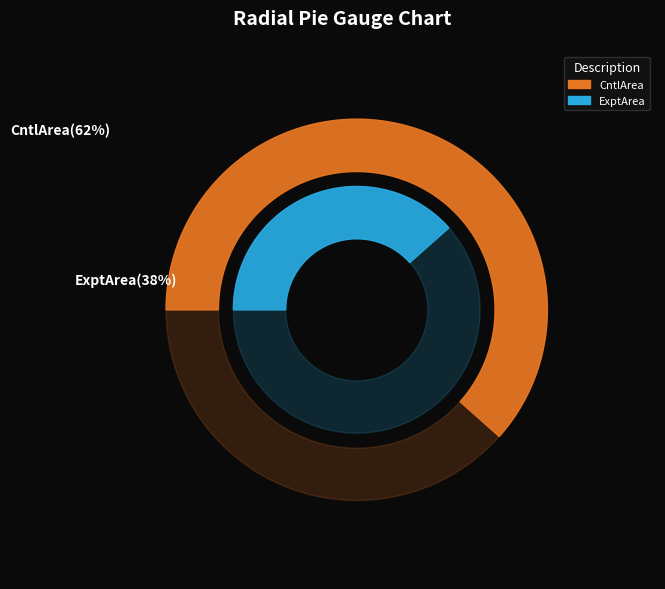

How many segments does this pie chart have?

2